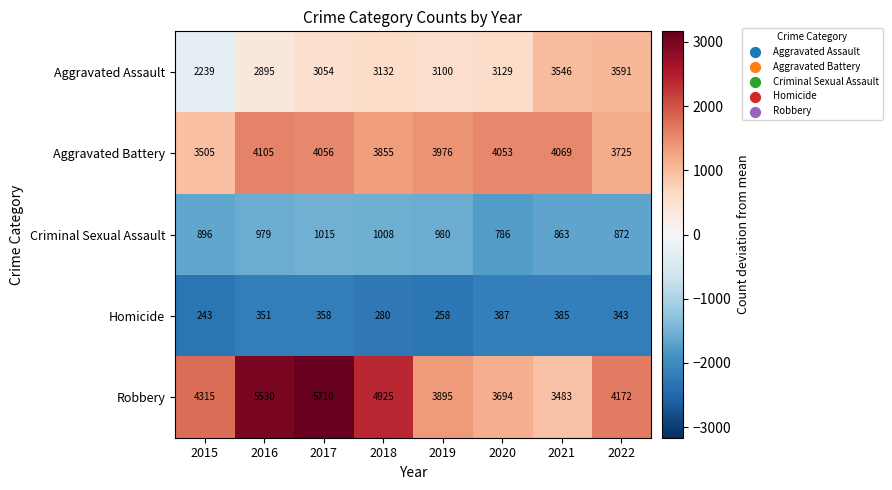

Is it true that Criminal Sexual Assault equals 980 at 2019?

True